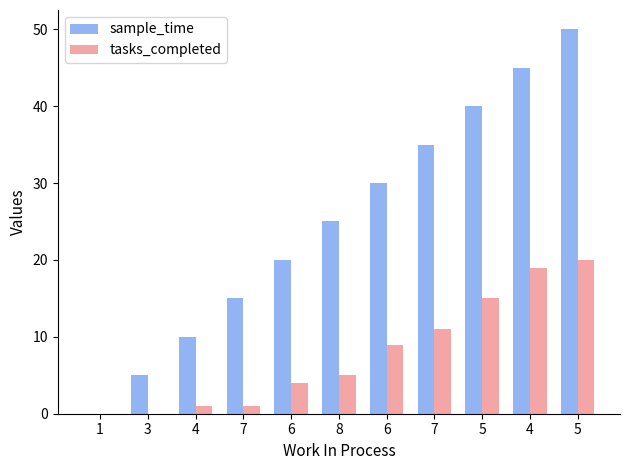

How many distinct data groups are displayed?

2